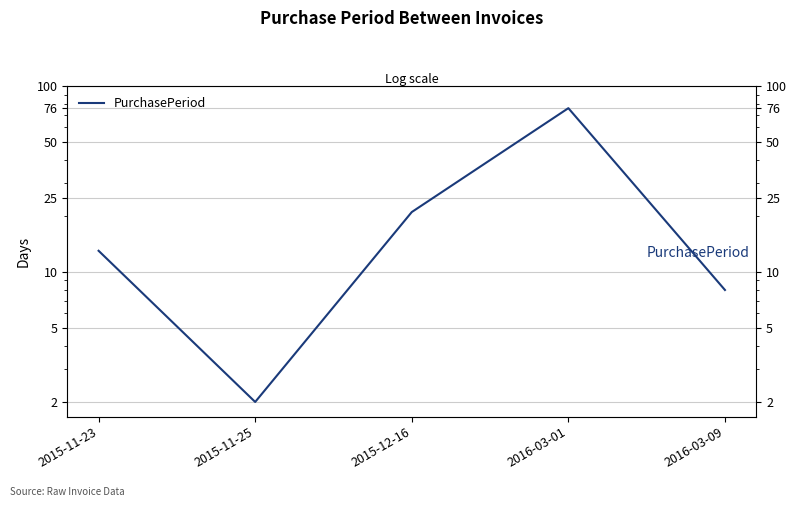

How many data points are above 13?

2